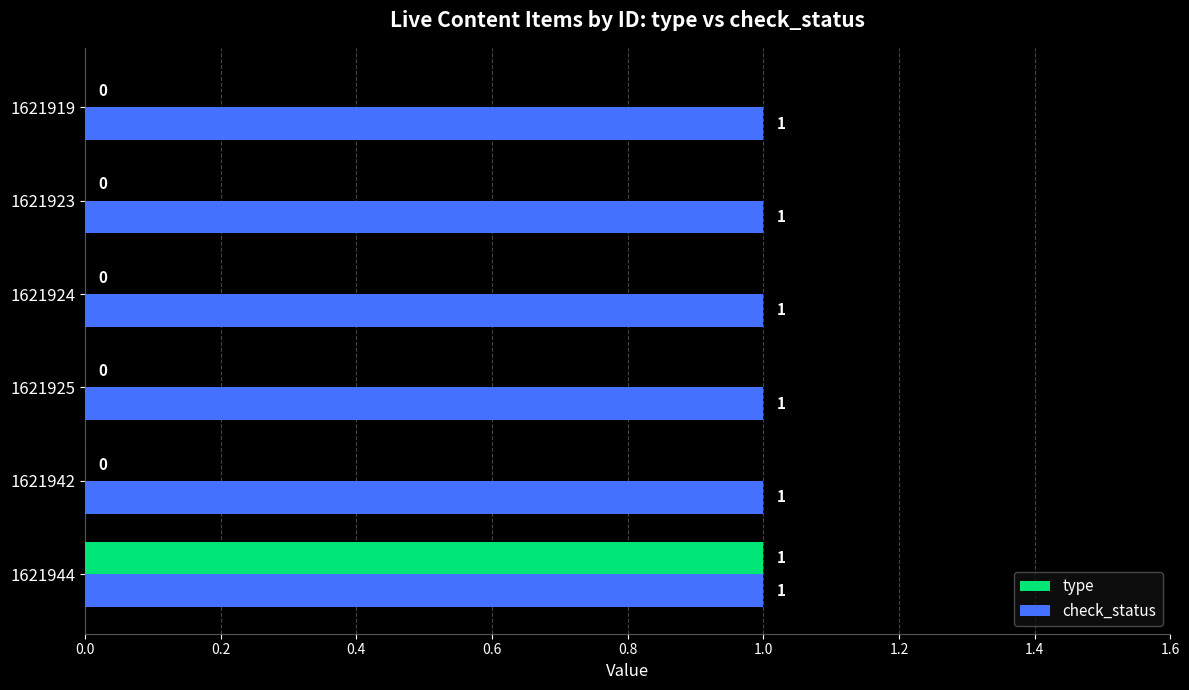

What is the sum of all check_status values?

6